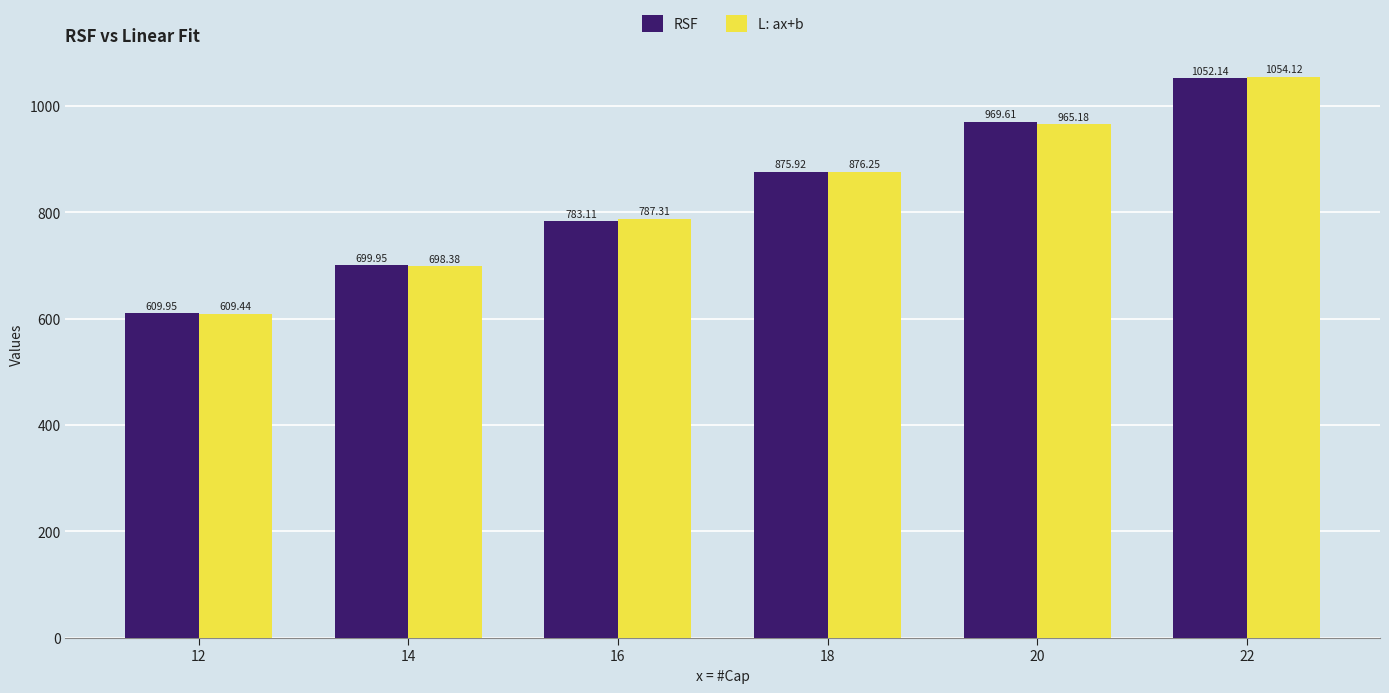

What is the difference between the highest and lowest values at 16?

4.2